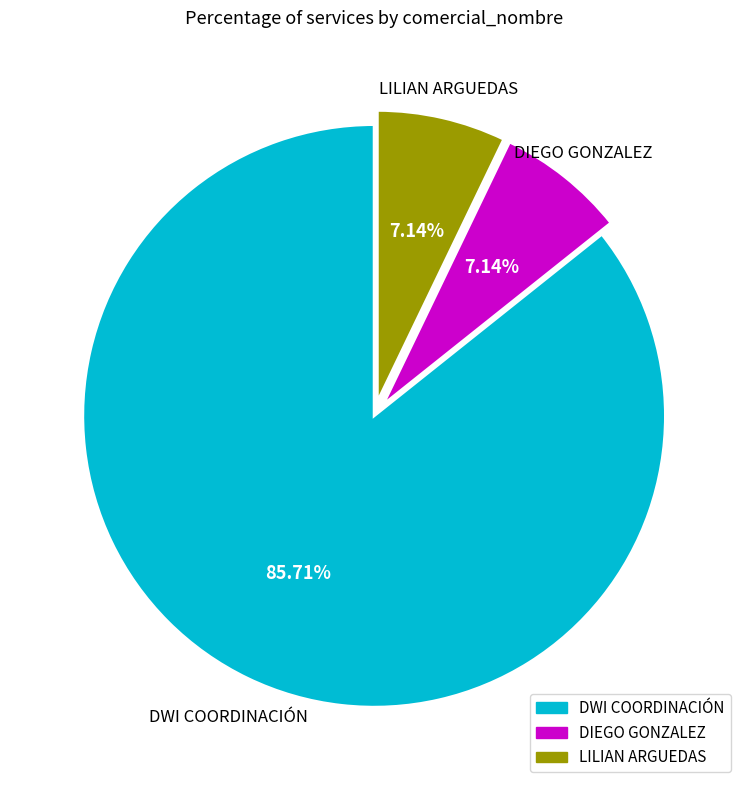

Is there a majority slice in this chart?

Yes